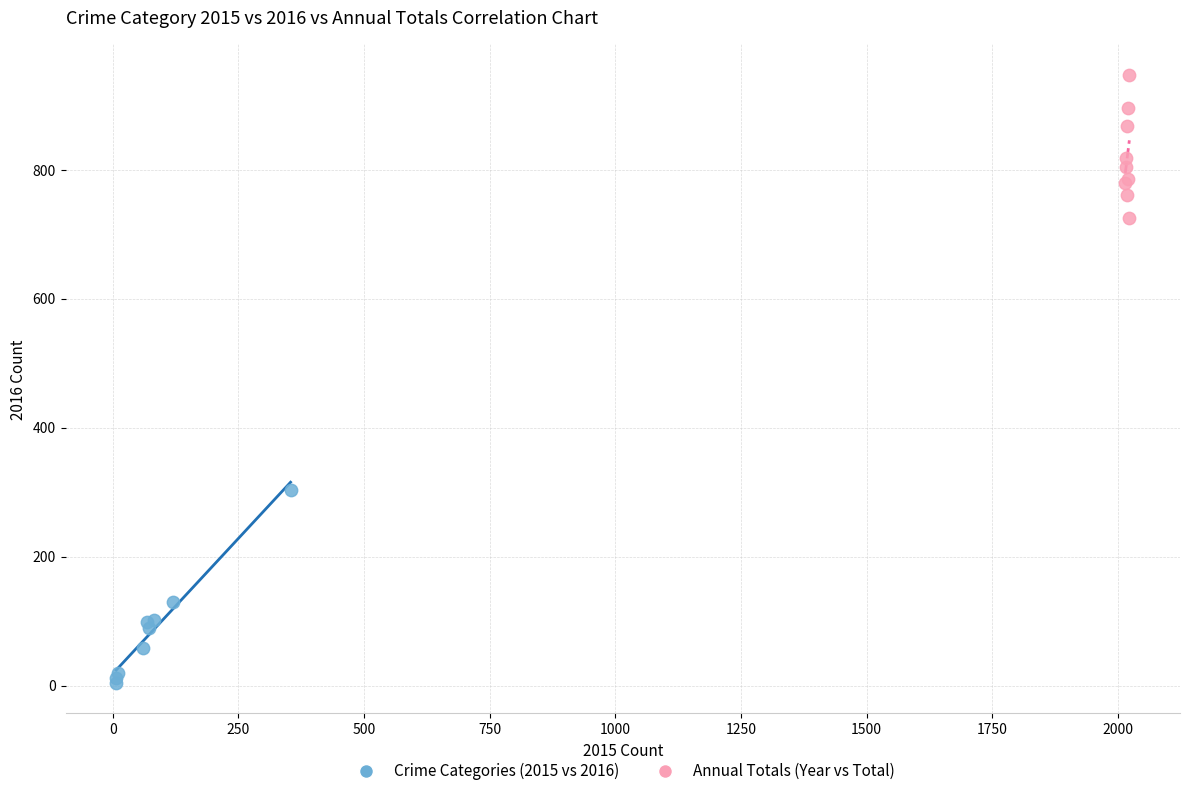

Which series contains the highest Y value?

Annual Totals (Year vs Total)